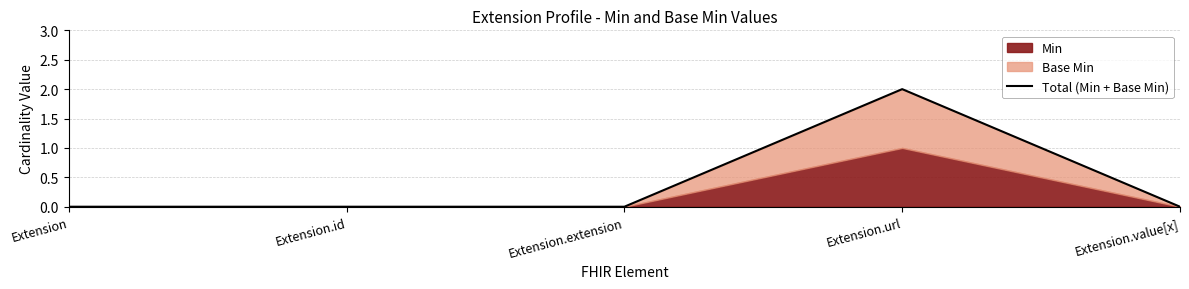

Rank the categories by value from highest to lowest.

Extension.url, Extension, Extension.id, Extension.extension, Extension.value[x]